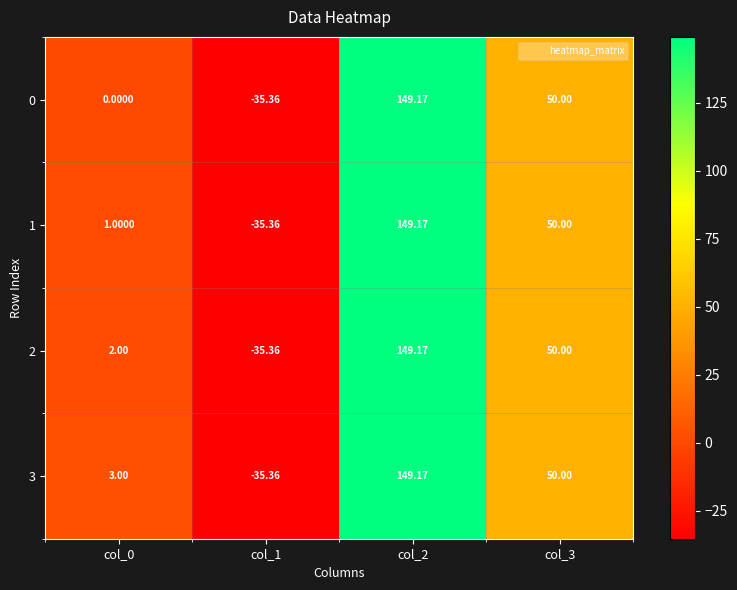

Is the value of 0 at col_3 greater than the value of 1 at col_2?

No